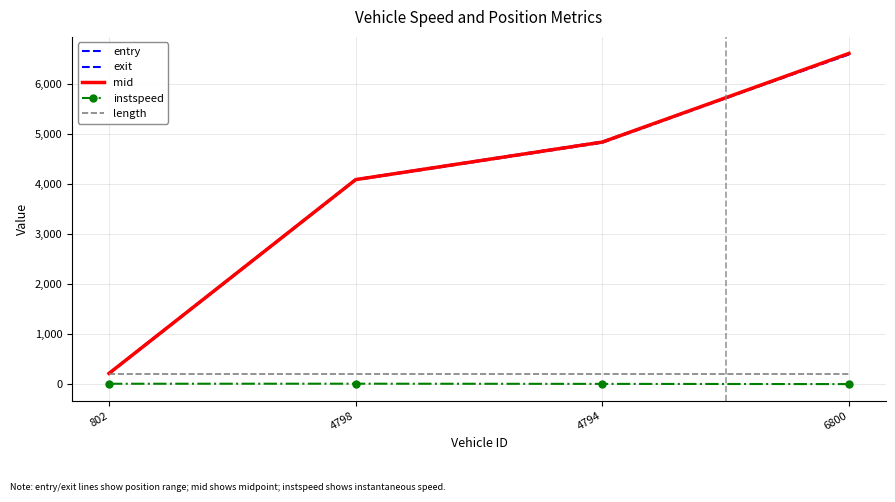

Which series has the largest total across all categories?

exit